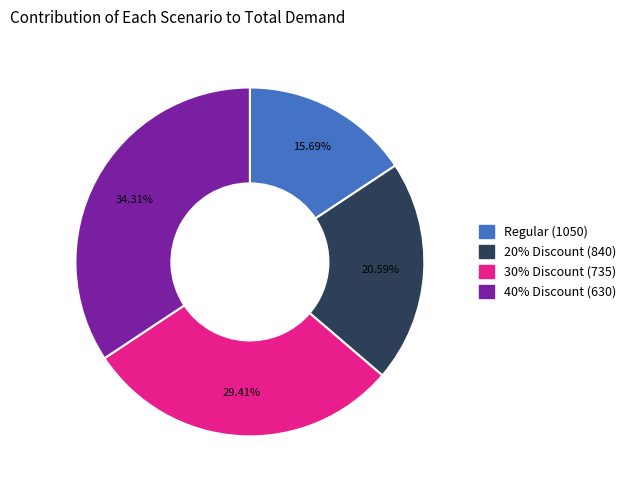

What percentage is the Regular (1050) slice, to the nearest percent?

16%